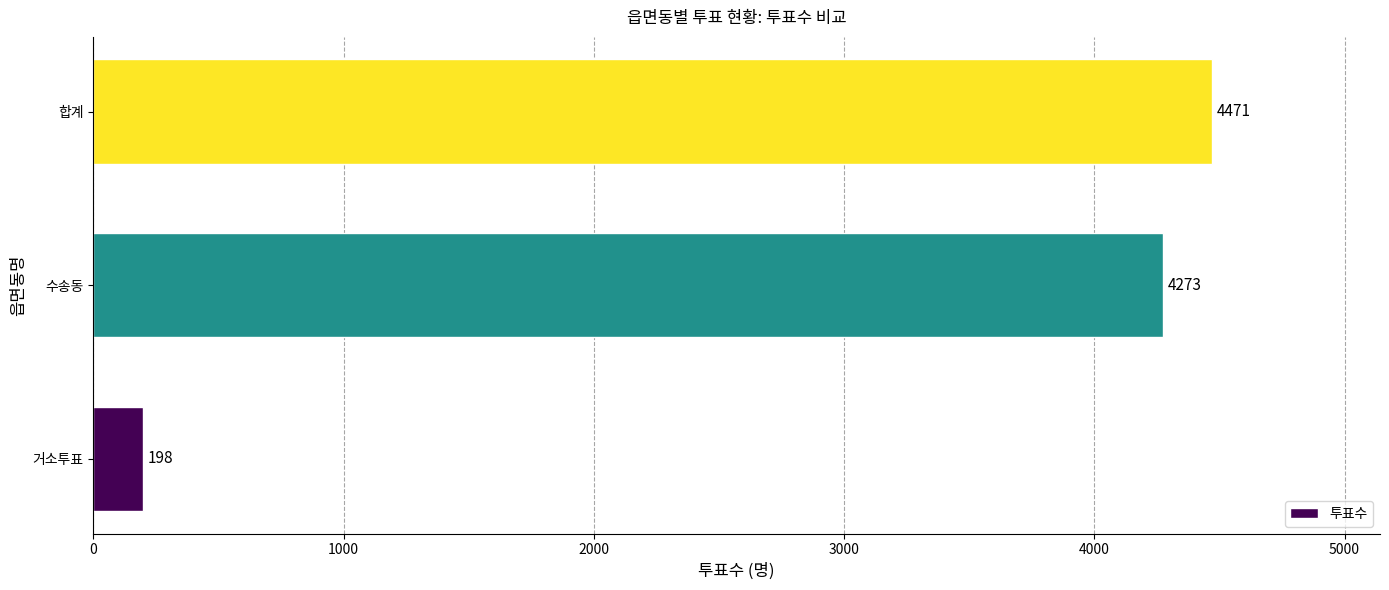

True or false: the data shows 4471 at 합계.

True